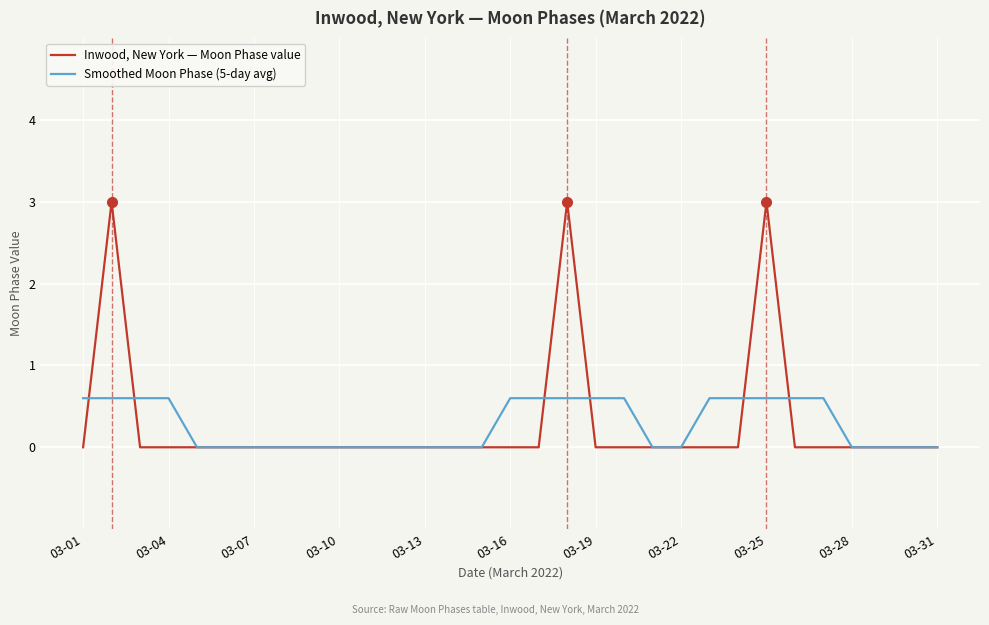

Which series has the largest range (max minus min)?

Inwood, New York — Moon Phase value